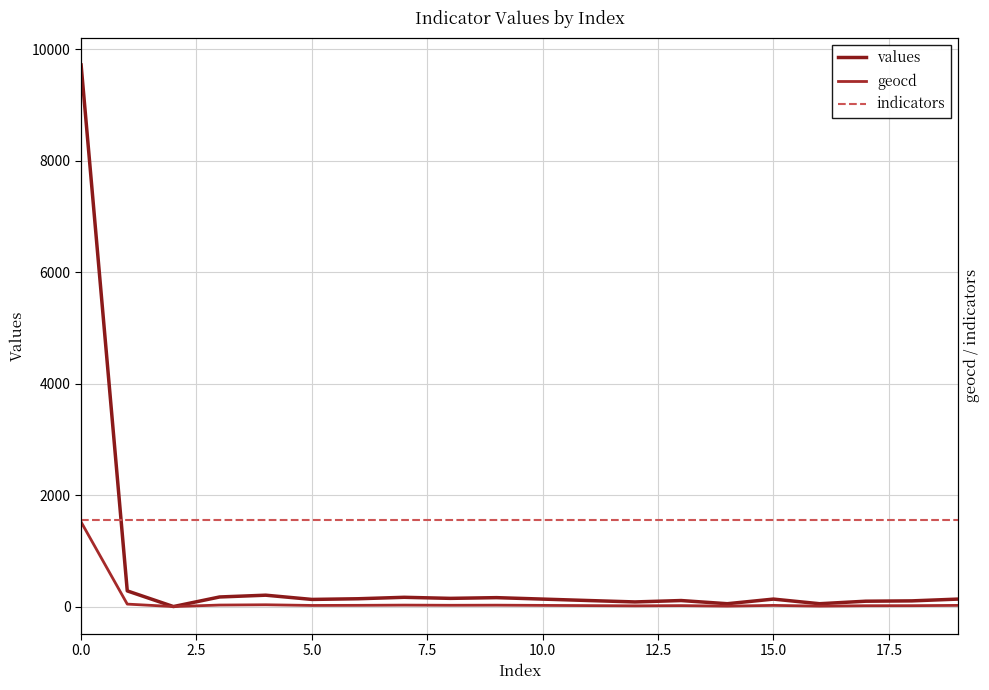

What is the sum of all indicators values?

31220